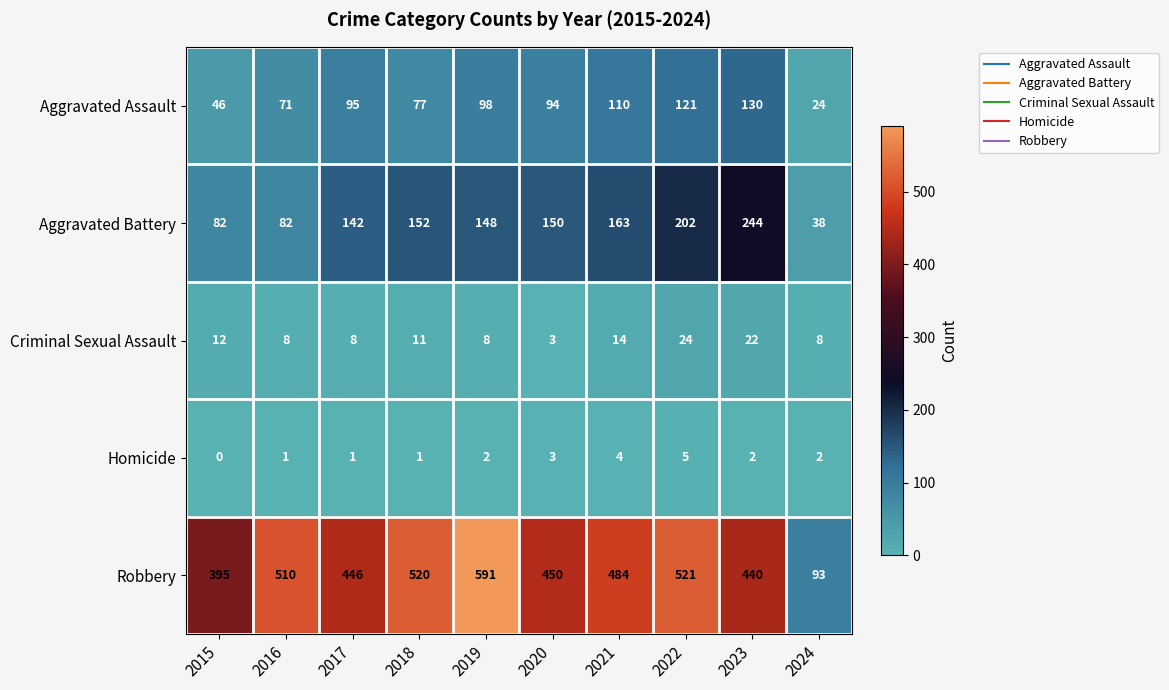

Rank the series by their maximum value, from lowest to highest.

Homicide, Criminal Sexual Assault, Aggravated Assault, Aggravated Battery, Robbery